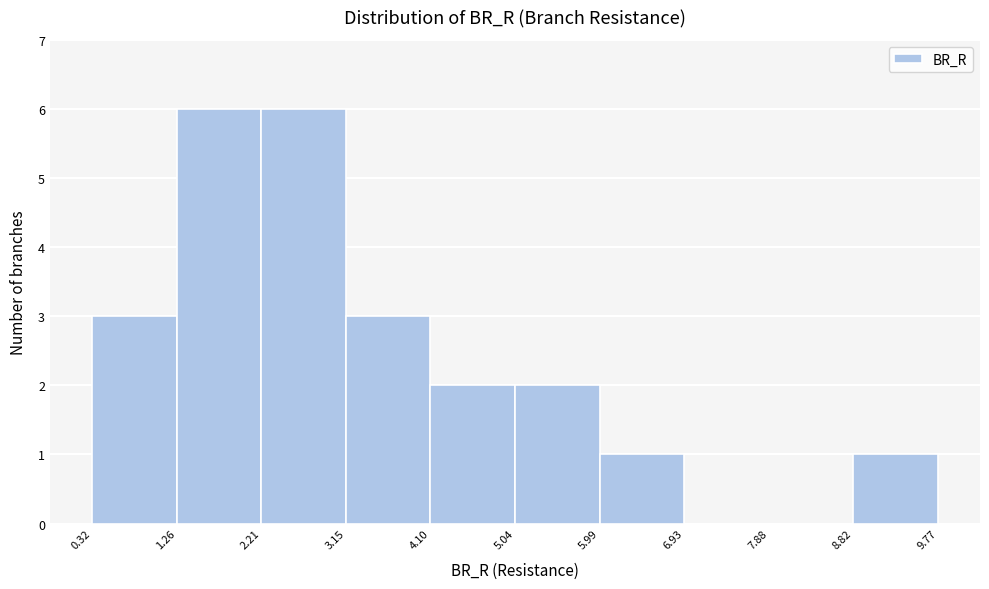

Reading left to right, transcribe this chart: for each bar, give the range it covers on the x-axis and its height. The values are not printed on the chart, so give them approximately, as read against the axis.

0.32 to 1.26: 3
1.26 to 2.21: 6
2.21 to 3.15: 6
3.15 to 4.10: 3
4.10 to 5.04: 2
5.04 to 5.99: 2
5.99 to 6.93: 1
6.93 to 7.88: 0
7.88 to 8.82: 0
8.82 to 9.77: 1